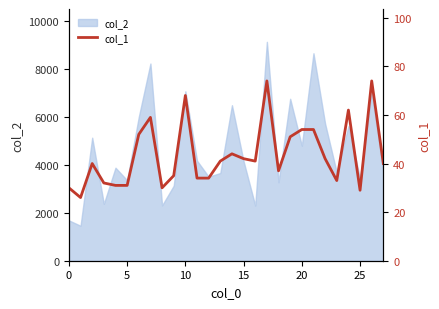

What is the highest value of the col_2 series?

9118